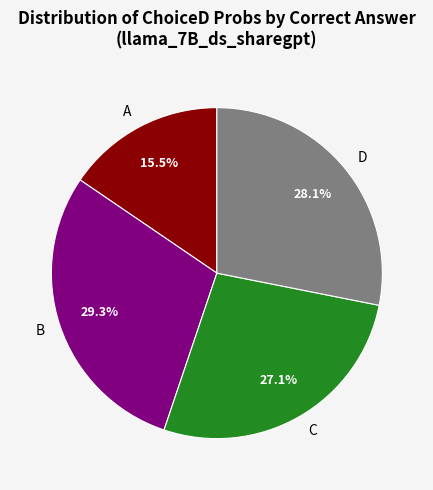

Is there a majority slice in this chart?

No